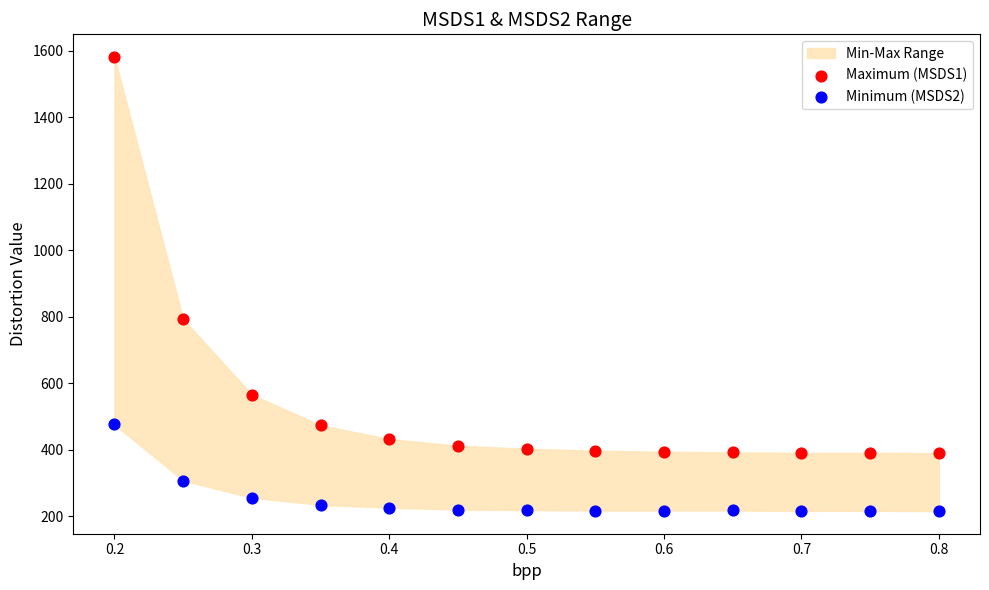

Across all data points, what is the range of Y values (max minus min)?

1365.1